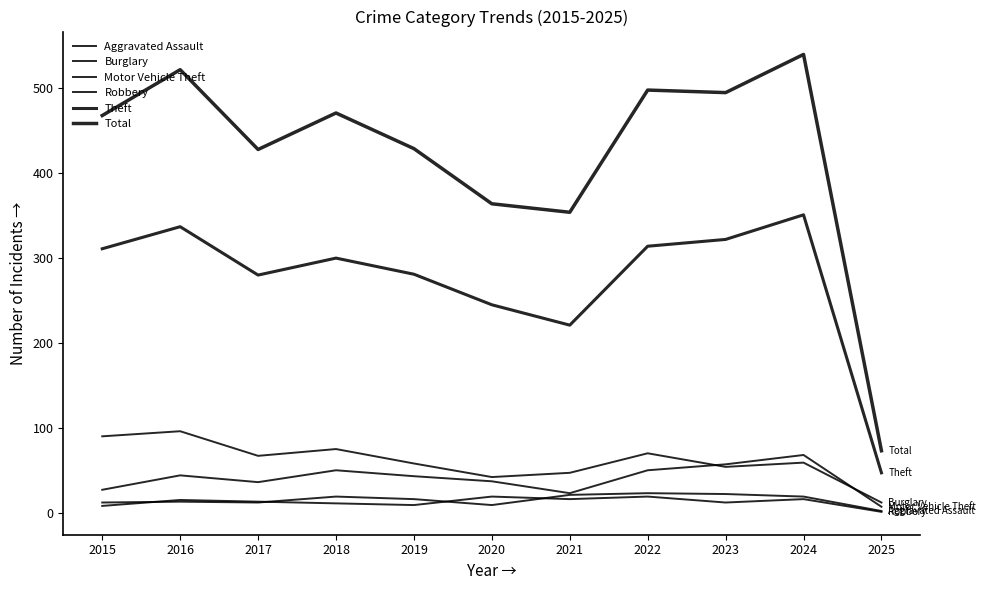

True or false: Theft and Aggravated Assault intersect in this chart.

False